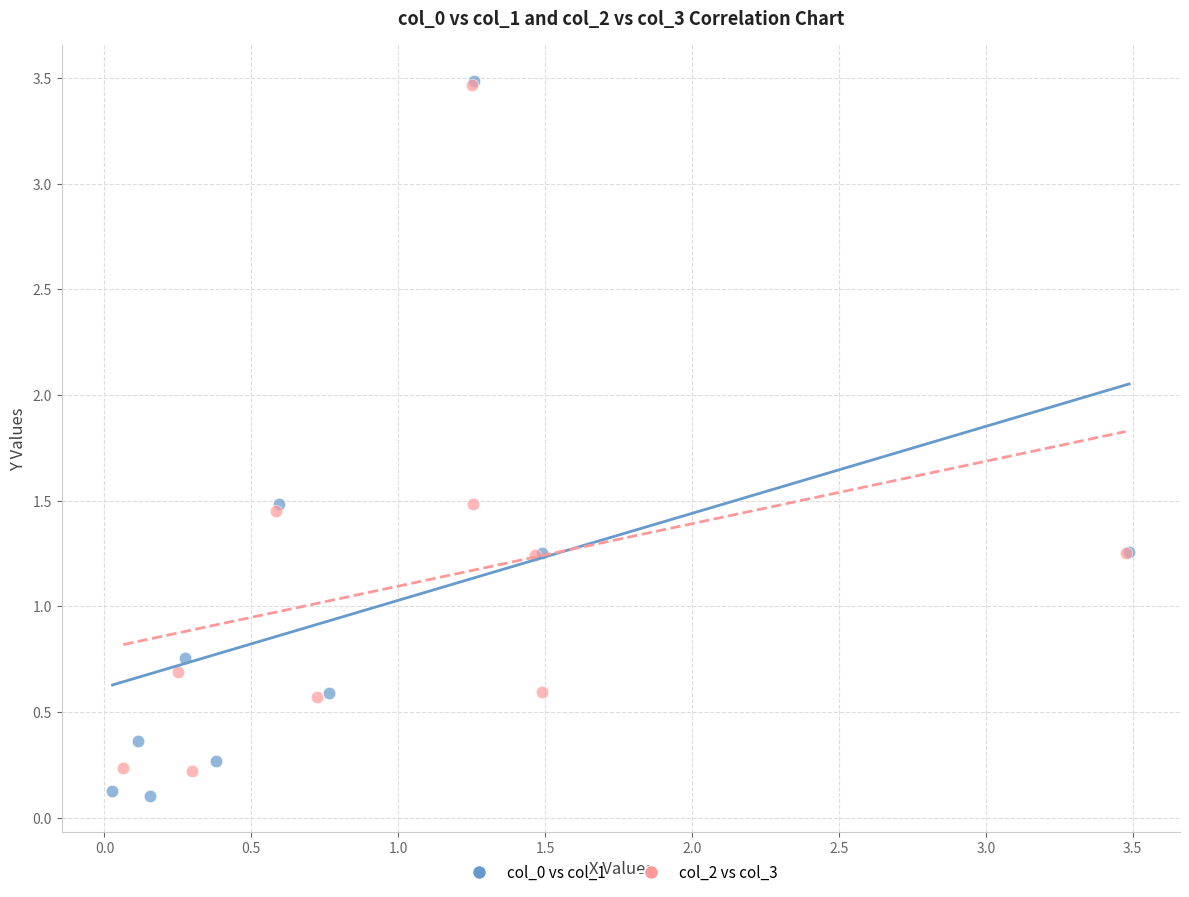

What are all the series names shown in the legend?

col_0 vs col_1, col_2 vs col_3